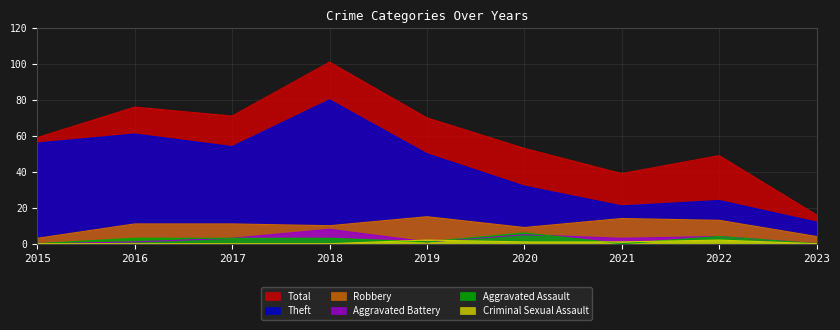

What is the minimum value for Robbery?

3